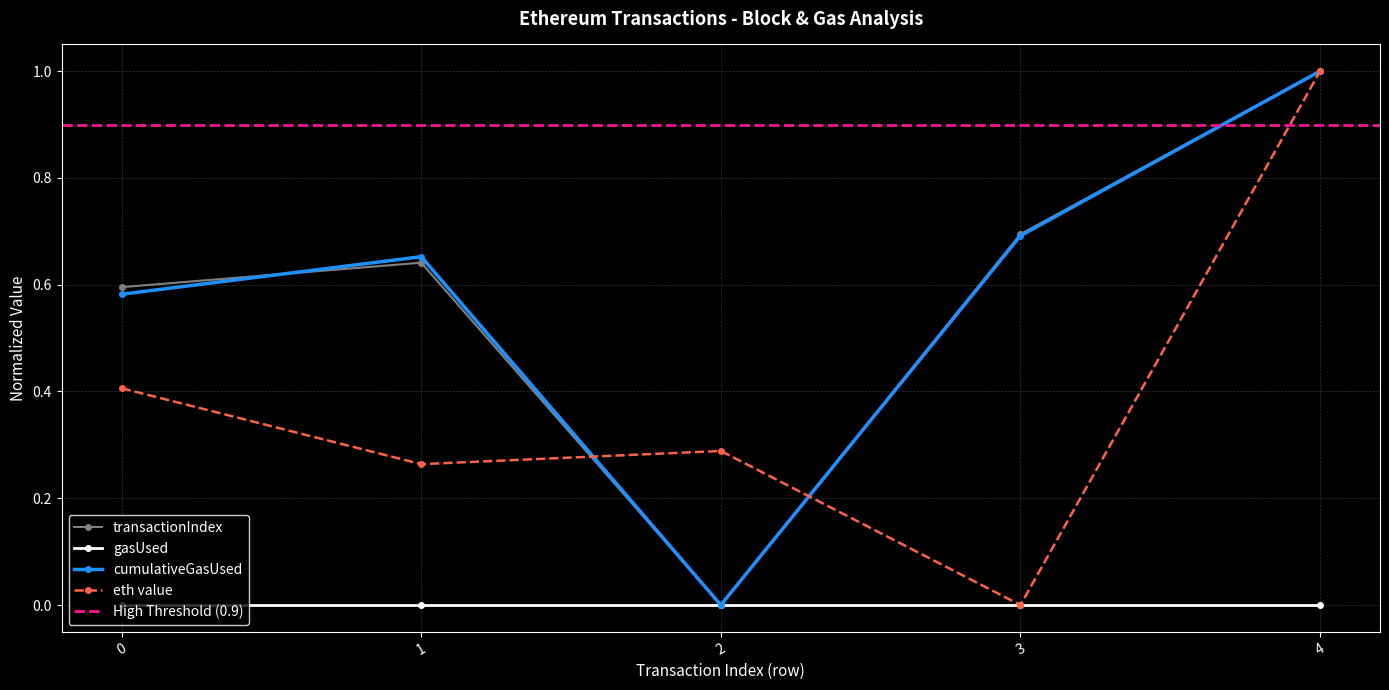

Rank the categories by cumulativeGasUsed value from lowest to highest.

2, 0, 1, 3, 4